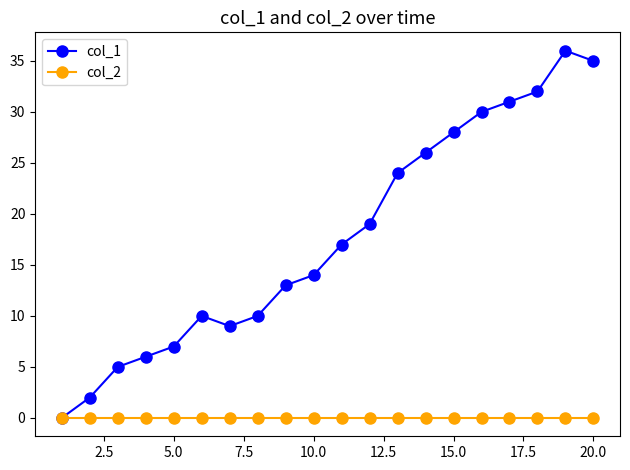

Which series has the largest range (max minus min)?

col_1